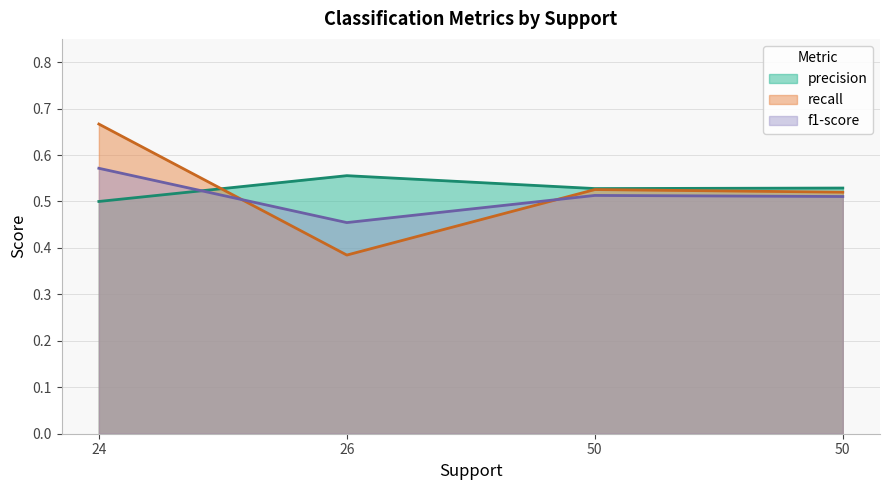

Where do precision and recall first cross each other?

24 and 26